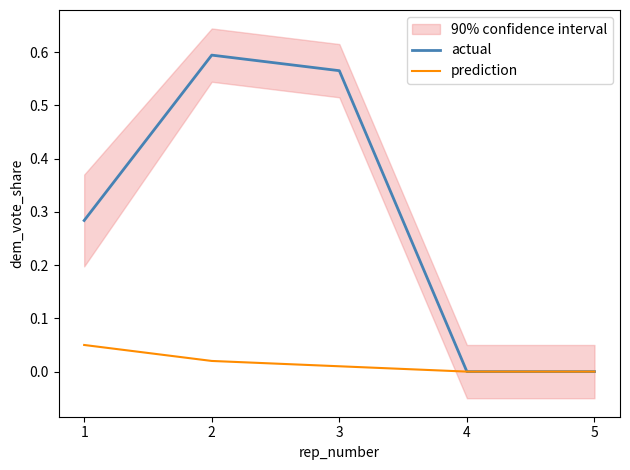

How many categories are shown in the chart?

5